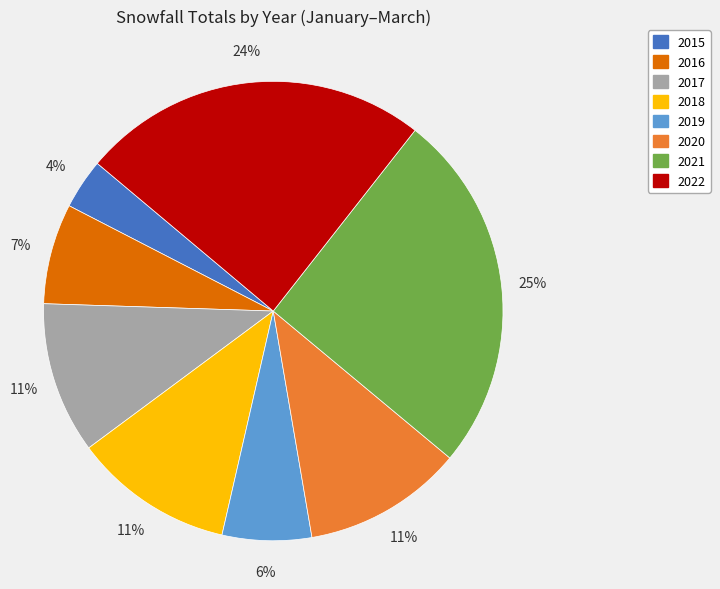

Is 2017 the majority of the pie?

No